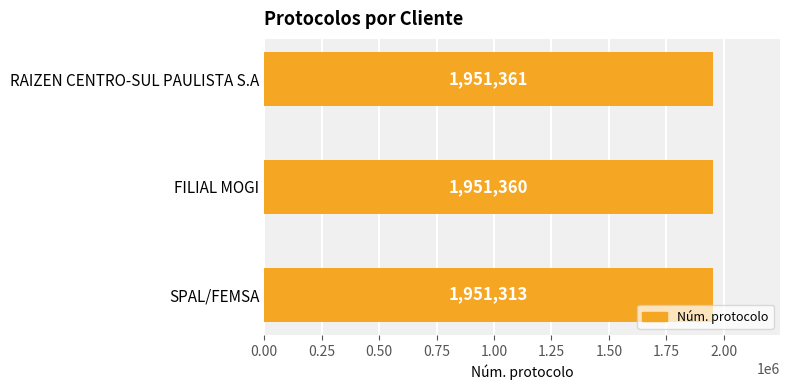

Where is the data nearest to the value 1951337?

FILIAL MOGI